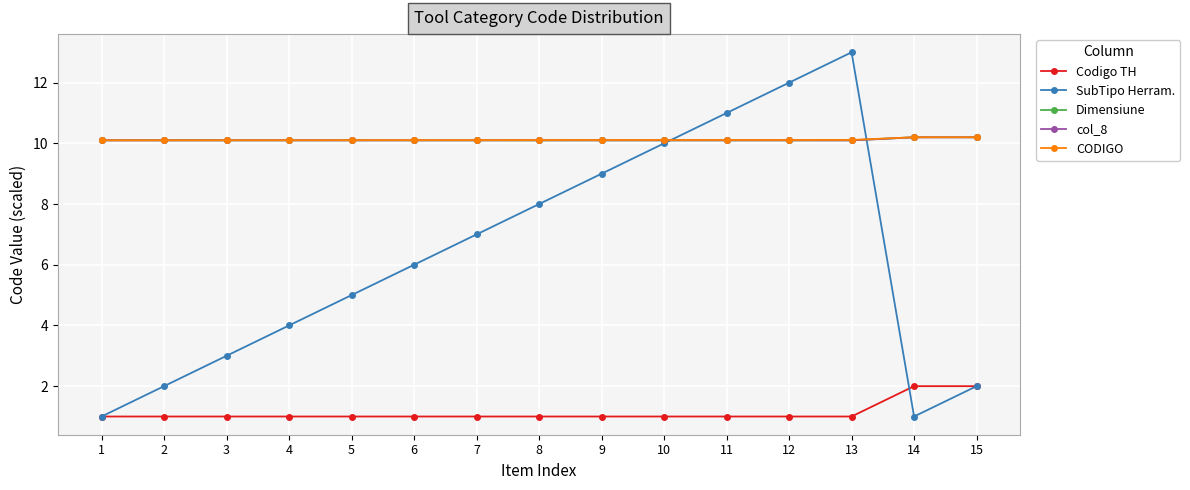

What is the minimum value shown in the chart?

1.0